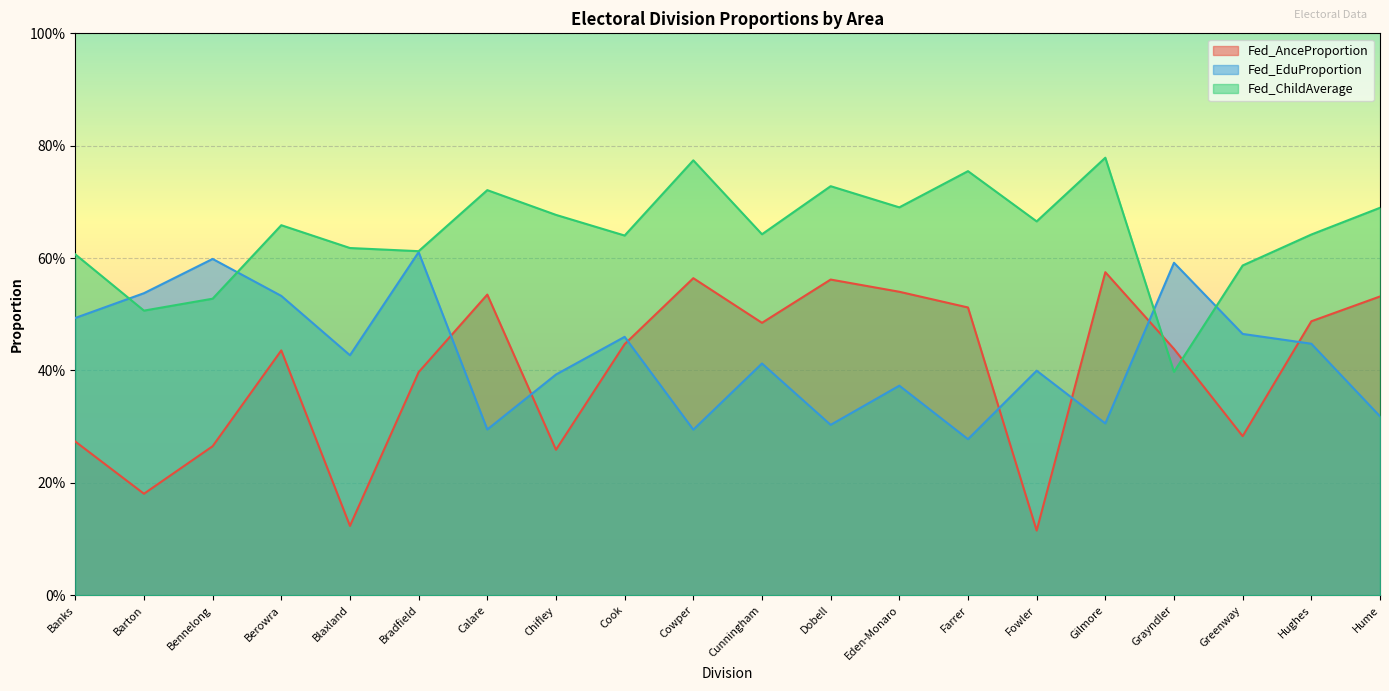

What is the total value across all series at Calare?

1.6